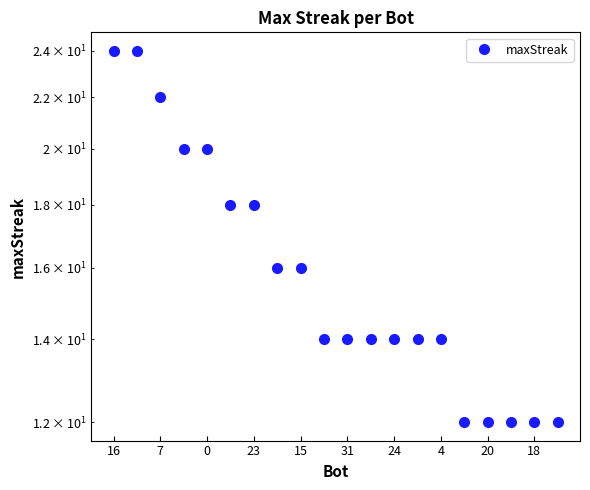

What is the smallest value displayed?

12